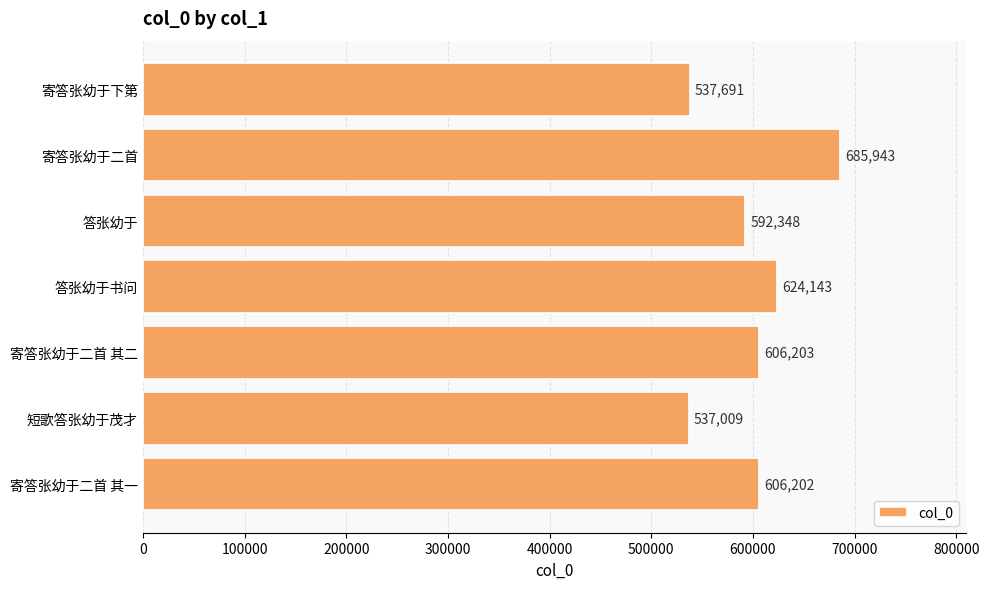

Where is the data nearest to the value 611476?

寄答张幼于二首 其二